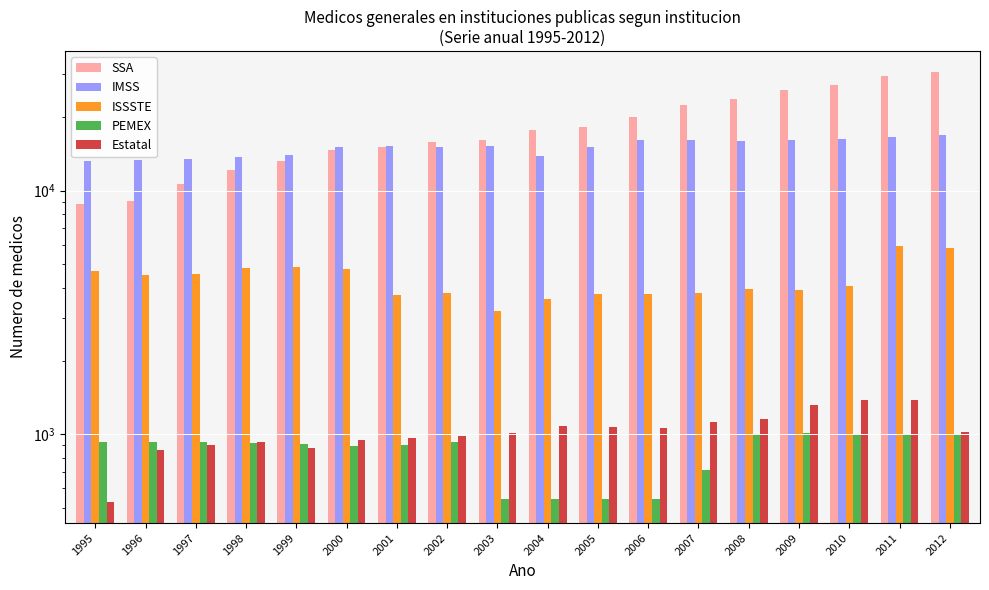

Rank the categories by SSA value from highest to lowest.

2012, 2011, 2010, 2009, 2008, 2007, 2006, 2005, 2004, 2003, 2002, 2001, 2000, 1999, 1998, 1997, 1996, 1995